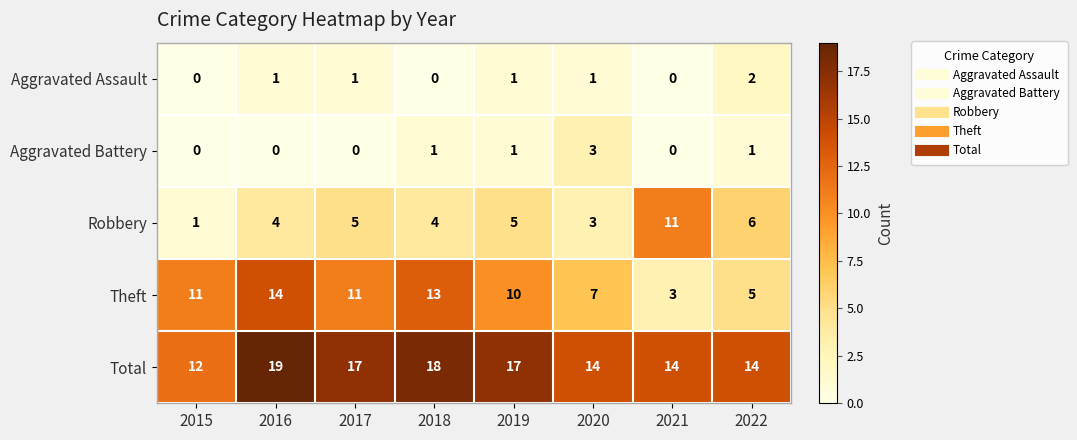

Read the Theft value at 2018, to the nearest 10.

10